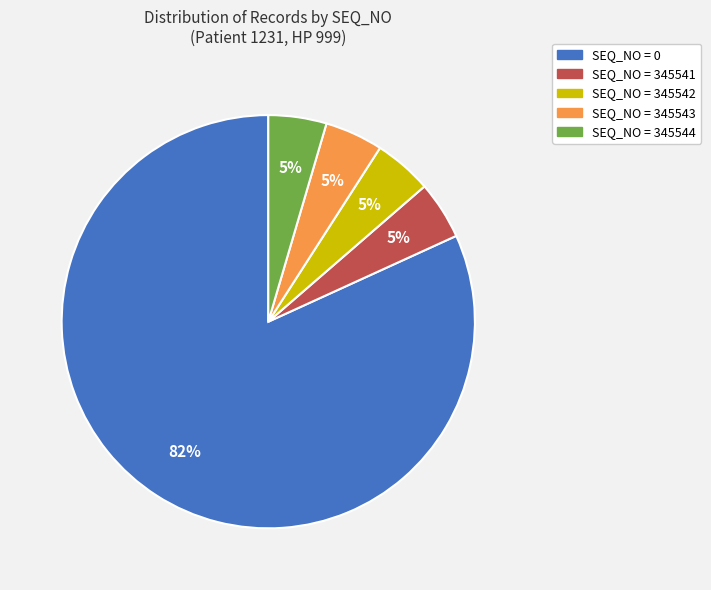

Does any single category account for the majority?

Yes